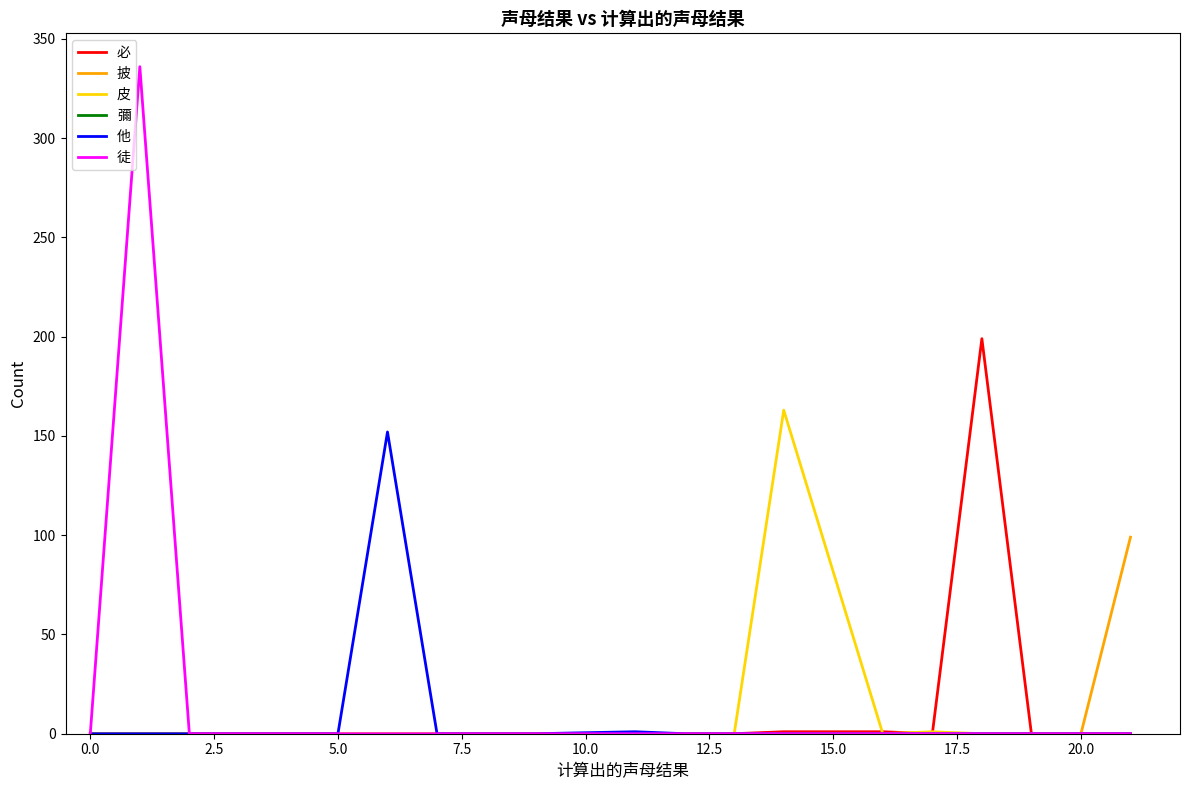

Which series has the largest range (max minus min)?

徒